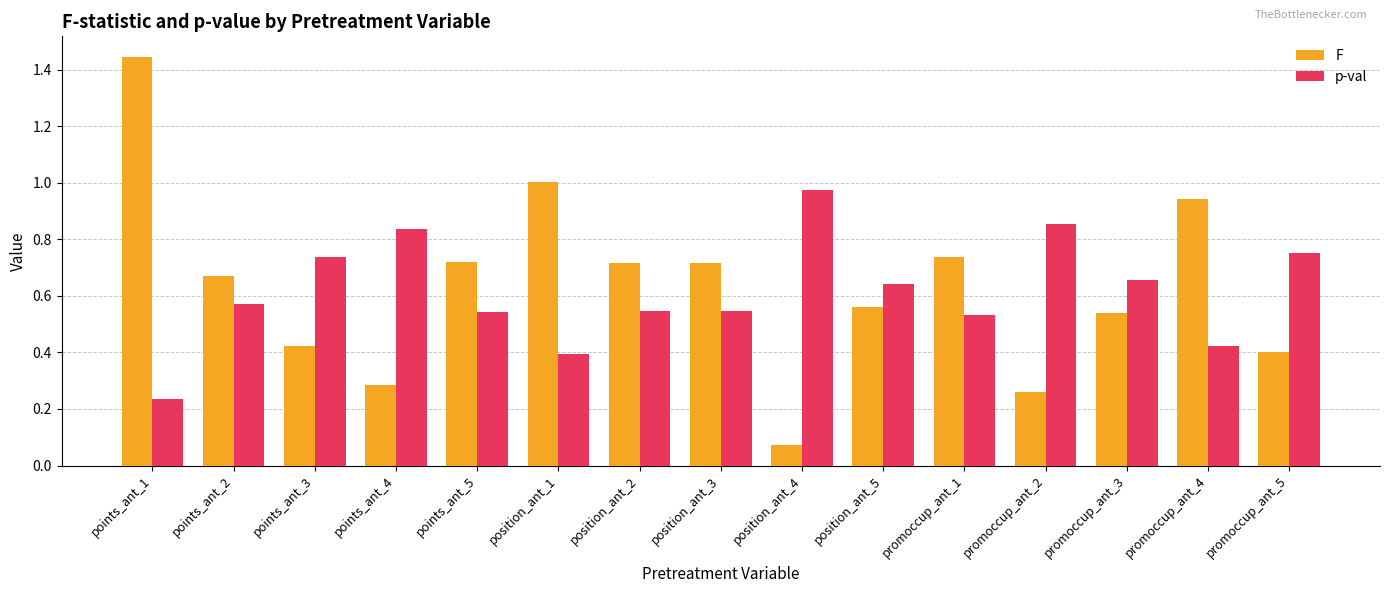

Which label corresponds to the smallest value in the chart?

position_ant_4